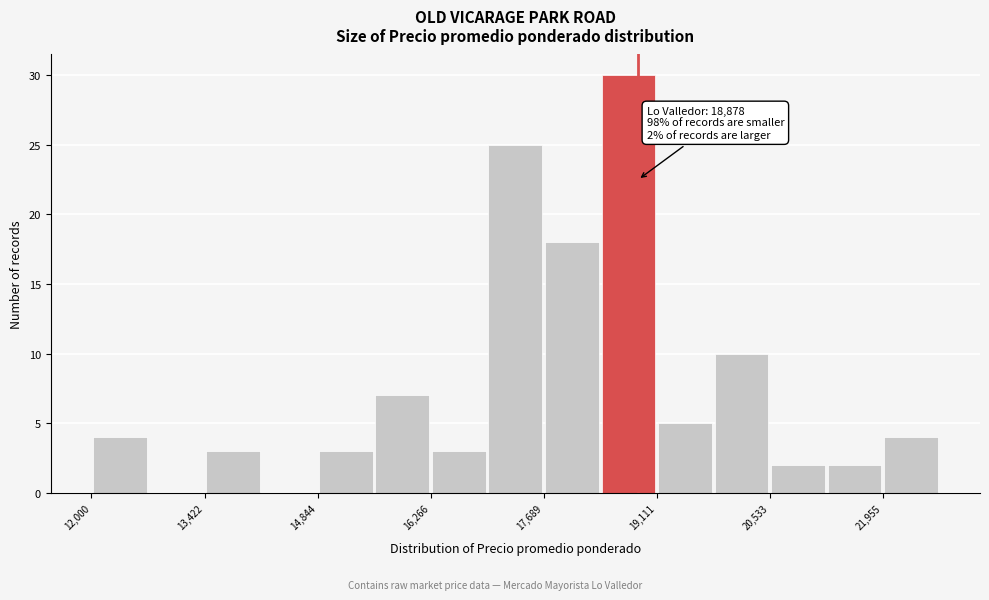

Around what value on the x-axis is the tallest bar? Give the approximate position of its centre, as read against the axis.

18800